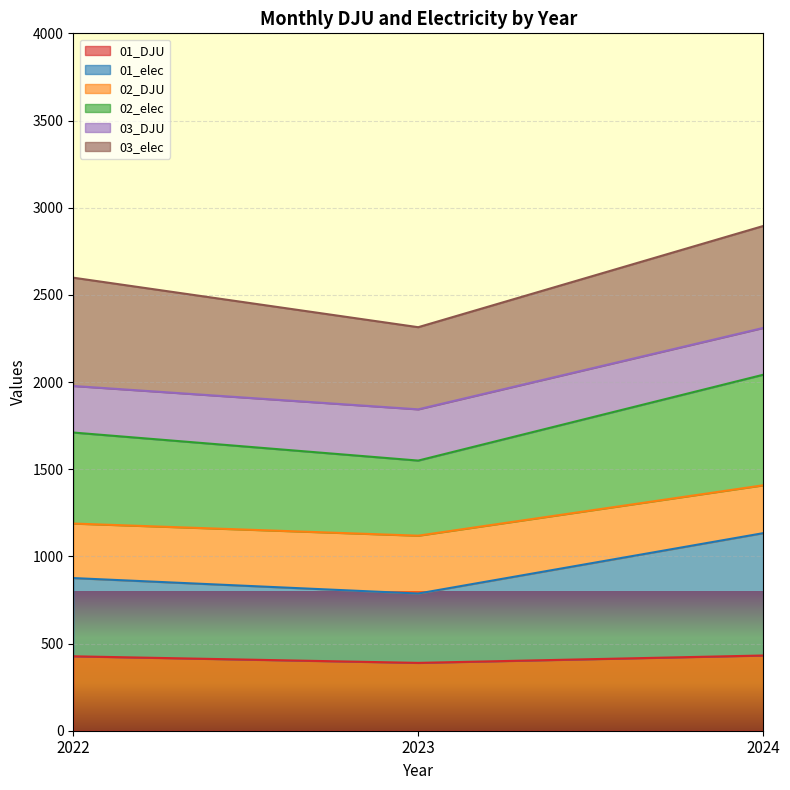

Is it true that 02_elec equals 854.0 at 2022?

False